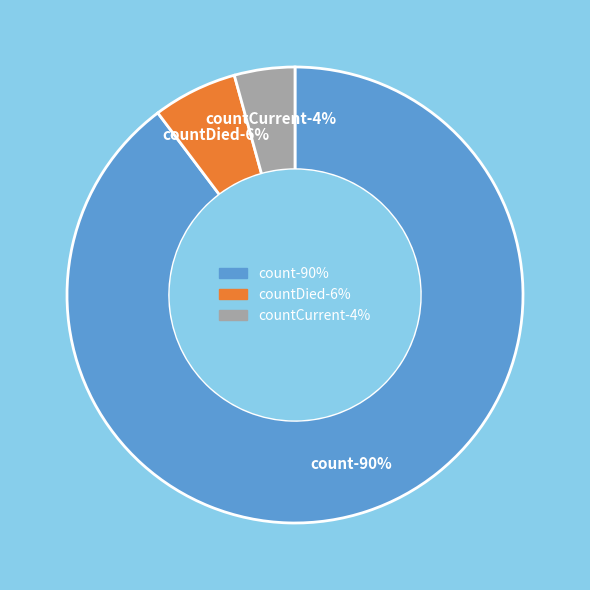

What percentage is the countDied slice, to the nearest percent?

6%